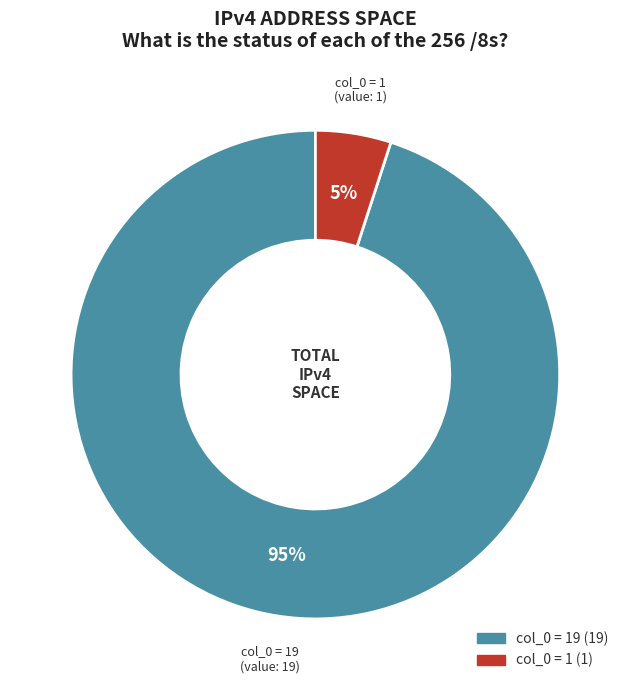

Does any single category account for the majority?

Yes